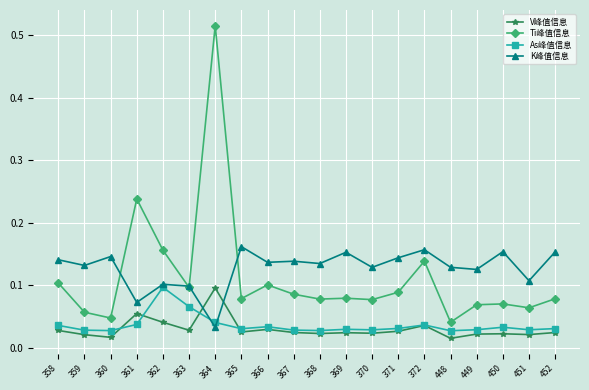

Is it true that Ti峰值信息 equals 0.1 at 360?

False